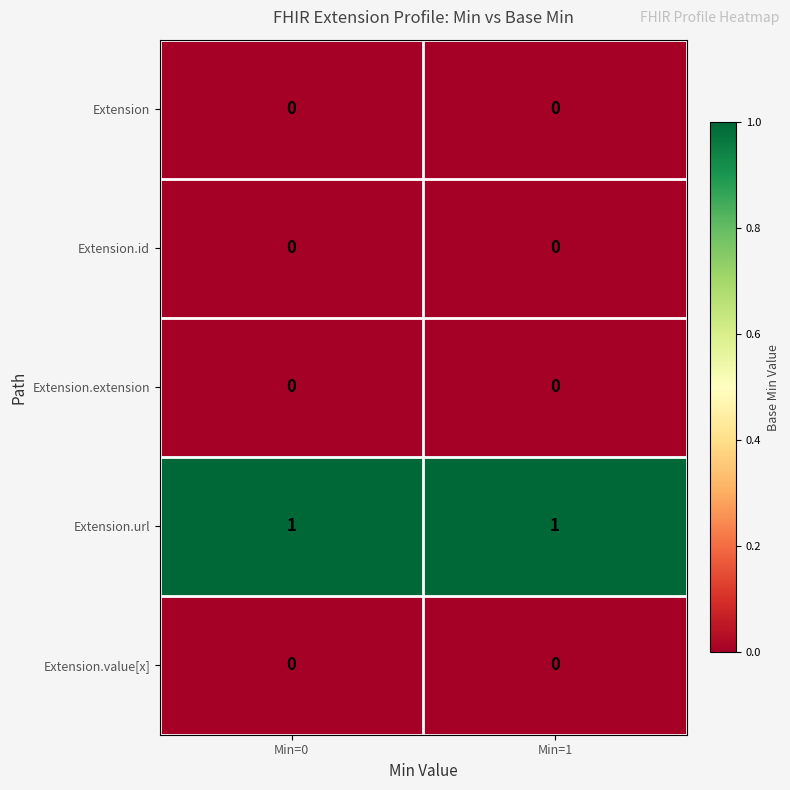

The Extension series shows 0 at Min=0. True or false?

True